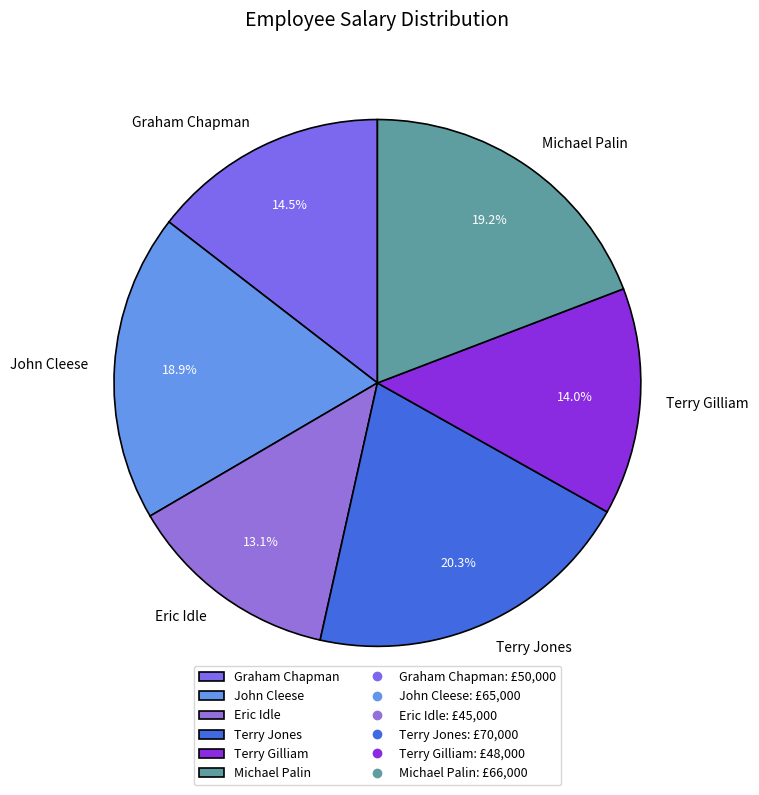

Does any single category account for the majority?

No